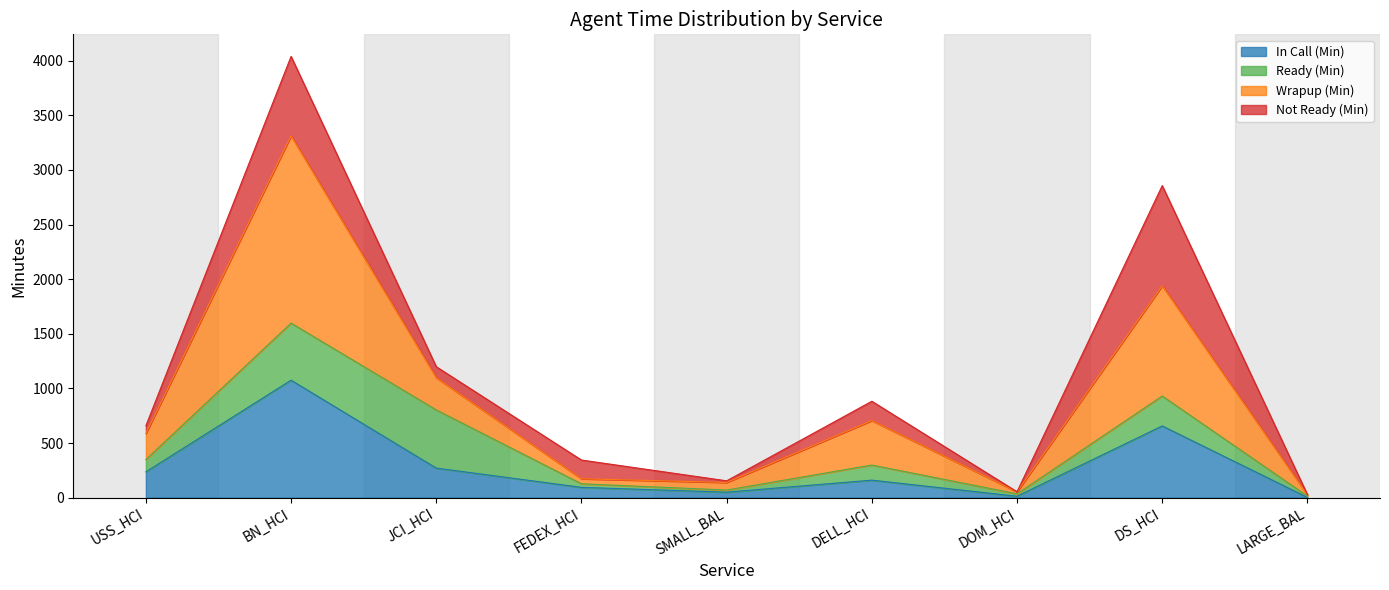

What is the total value across all series at DELL_HCI?

882.5